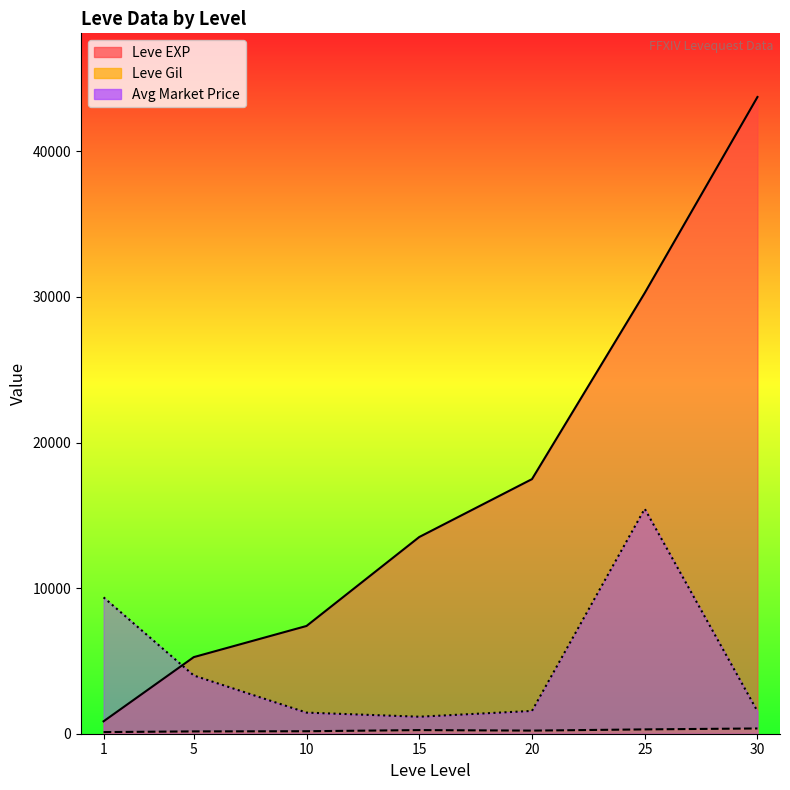

The Leve EXP series shows 32460.0 at 25. True or false?

True